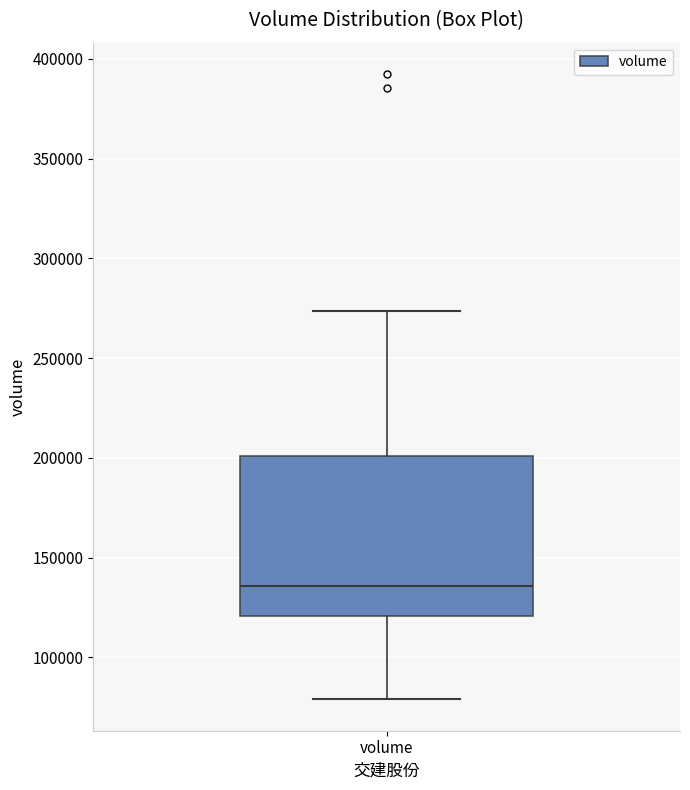

Transcribe this box plot: give where the median line is, the range the box spans, and where the two whiskers end, as read against the y-axis. The values are not printed on the chart, so give them approximately, as read against the axis.

median 135000, box 120000 to 200000, whiskers 80000 to 275000